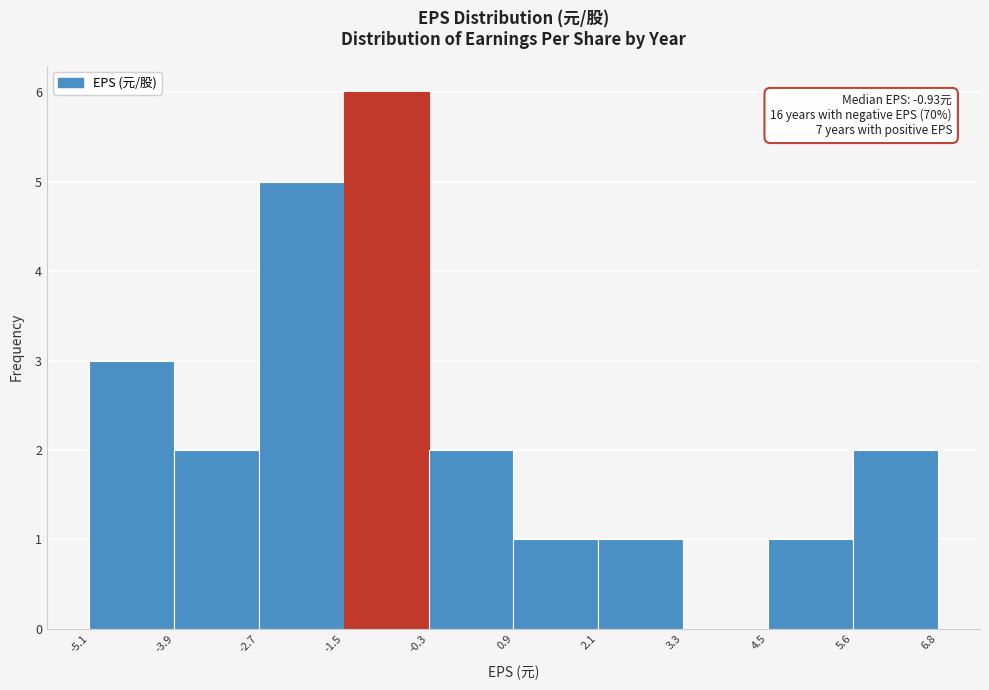

Over which range of the x-axis is the bar tallest?

-1.5 to -0.3